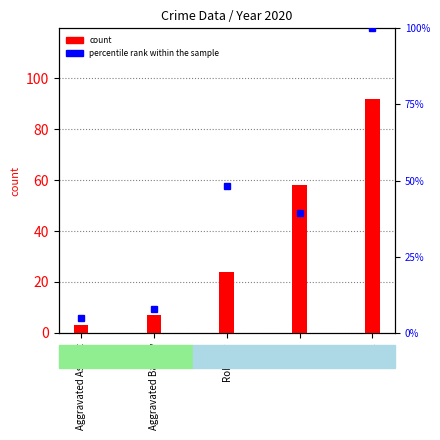

What is the label of the 2nd bar from the right?

Theft